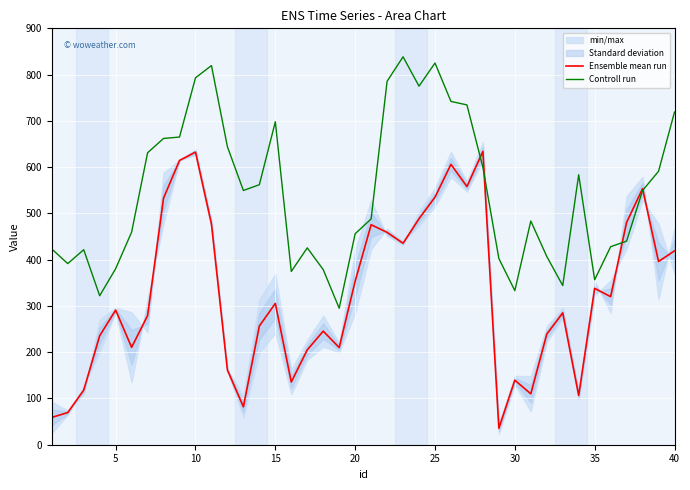

What is the maximum value shown in the chart?

838.5